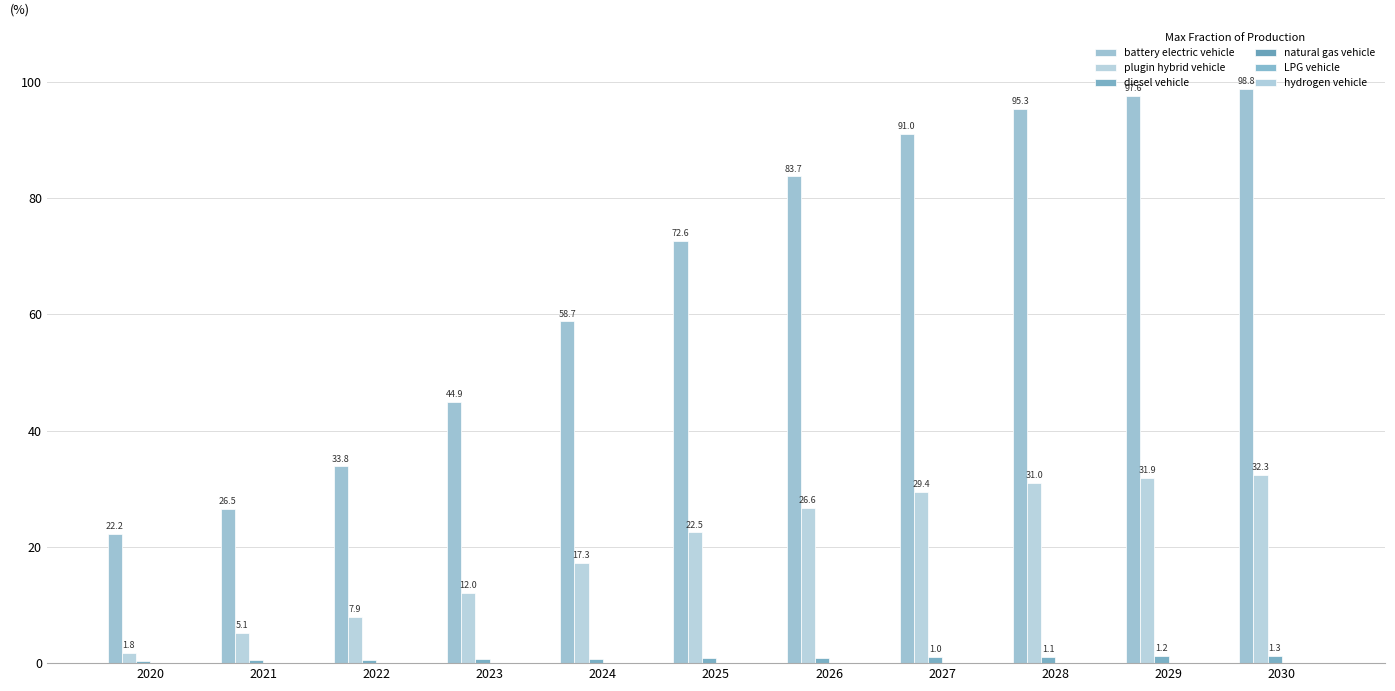

What is the average value of the battery electric vehicle series?

65.9